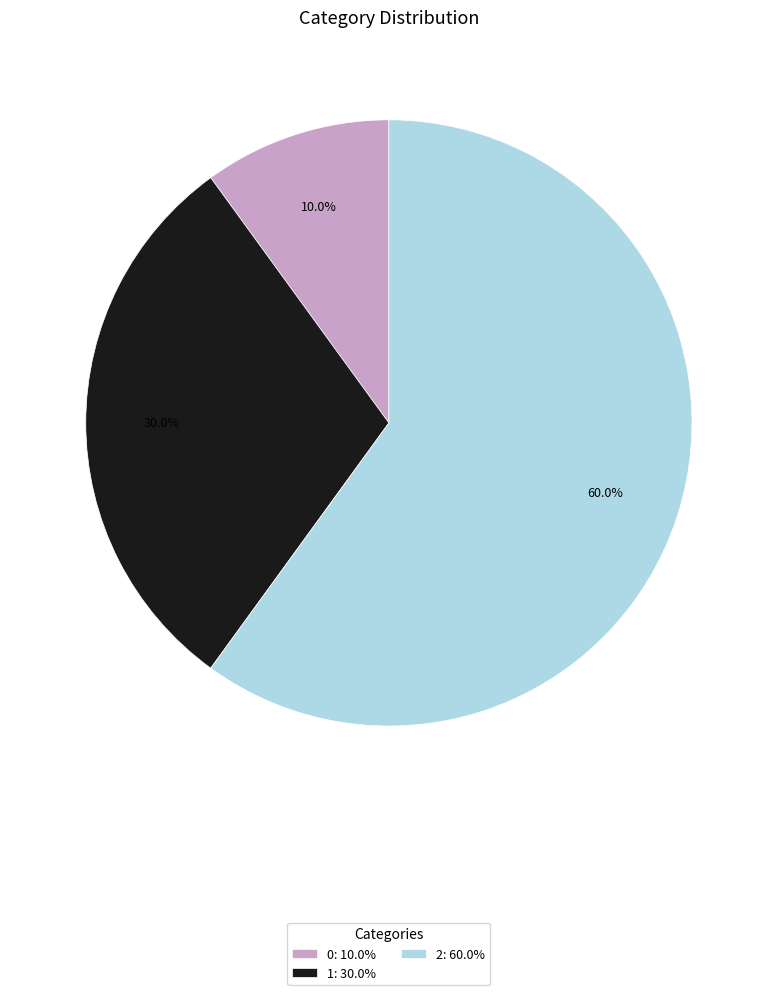

Is it true that 1 is 30% of the pie?

True